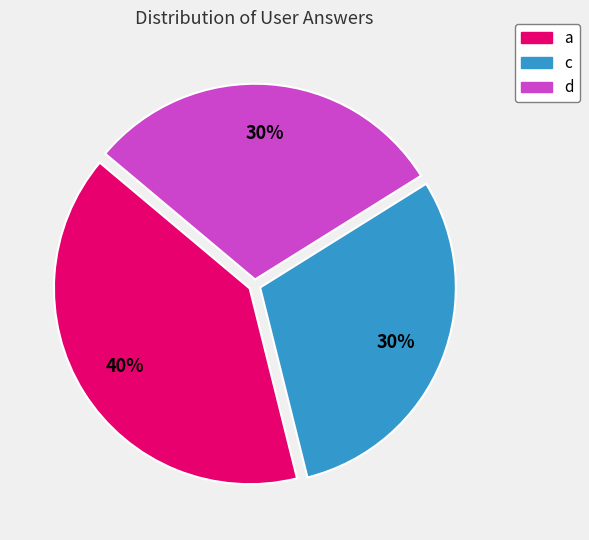

What is the ratio of the value at a to the value at d?

1.3